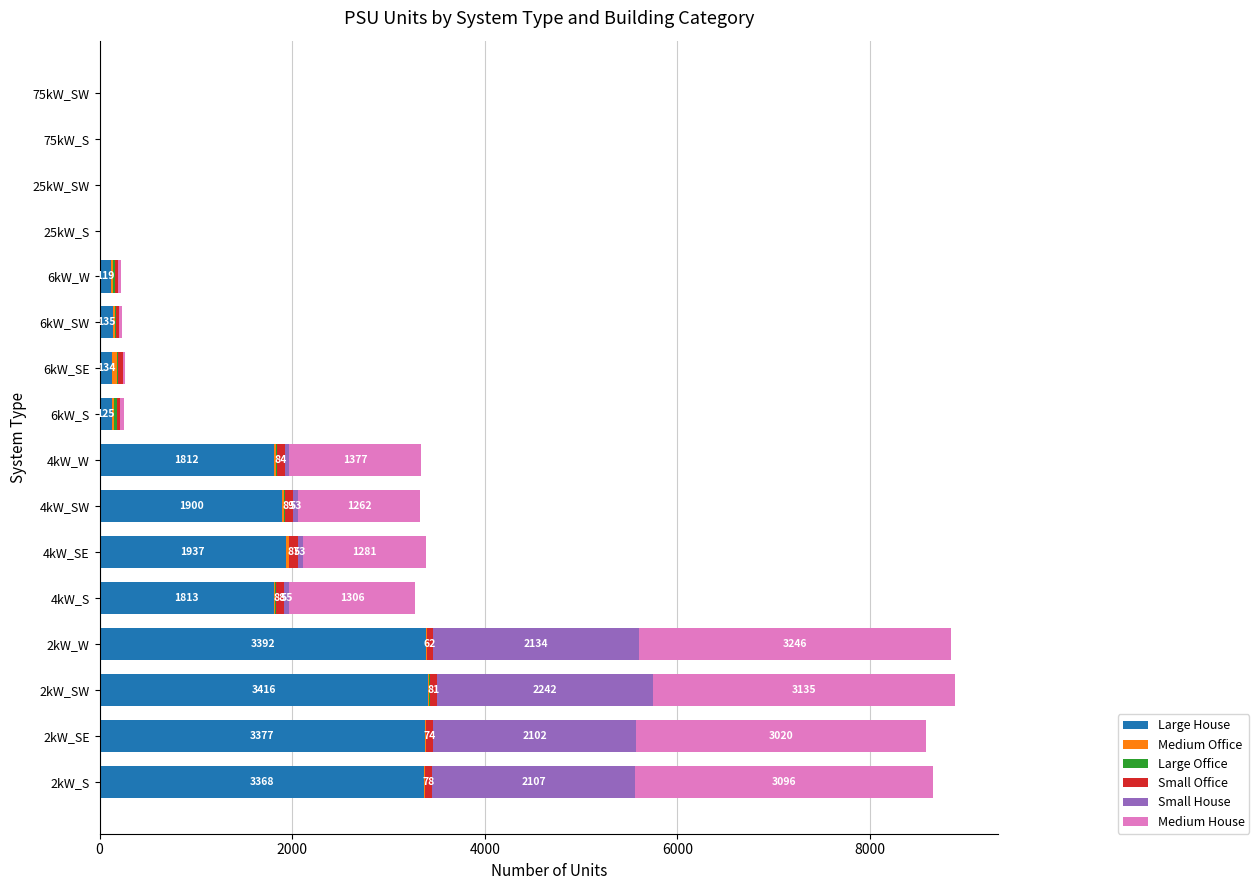

The value of Large House at 25kW_SW is -1715. True or false?

False